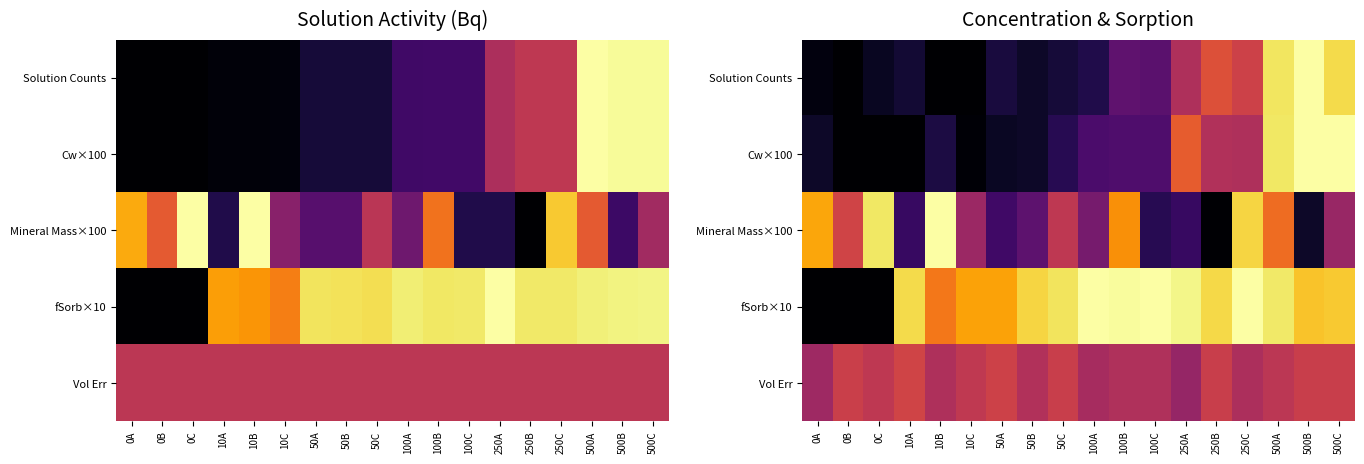

Is it true that Cw×100 equals 0.1 at 100A?

False